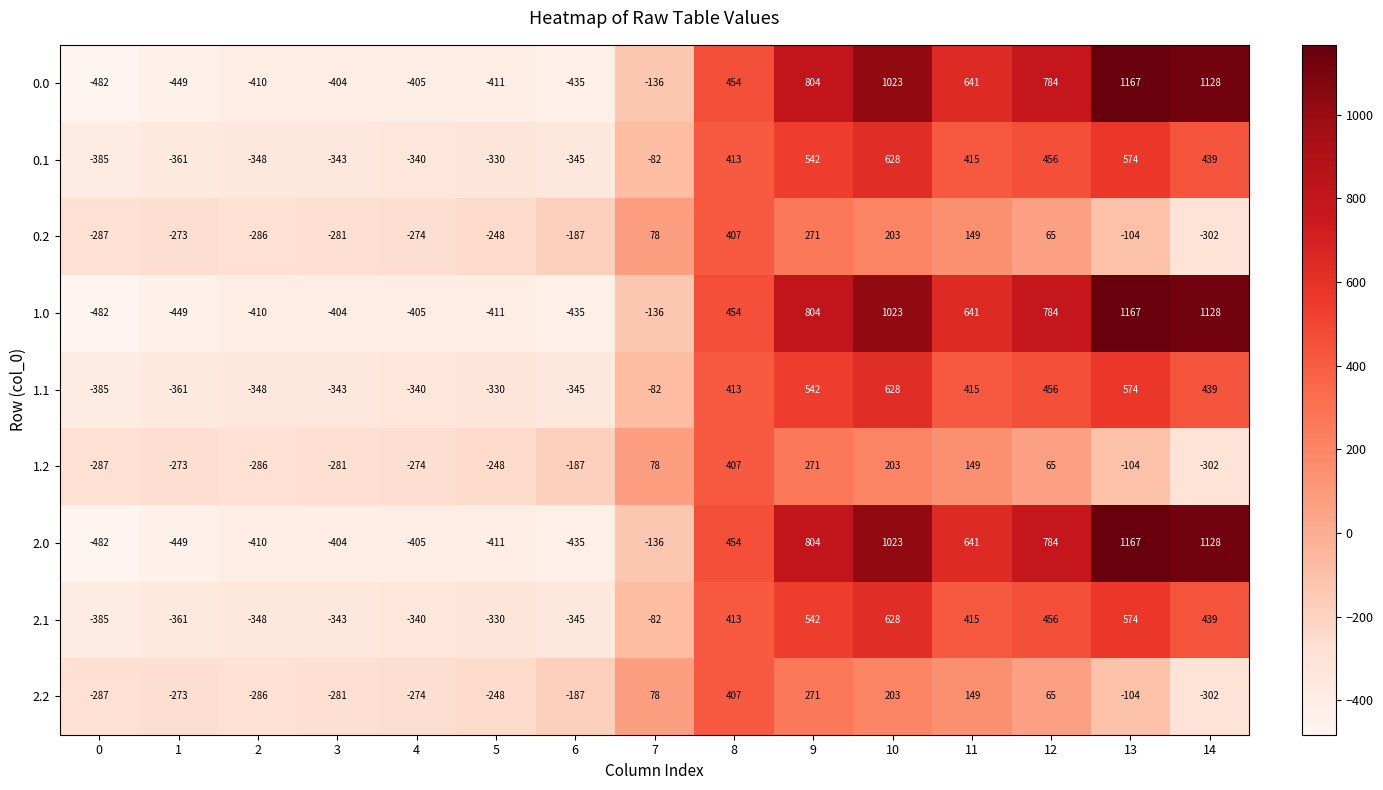

At which label is 1.0 closest to 342?

8